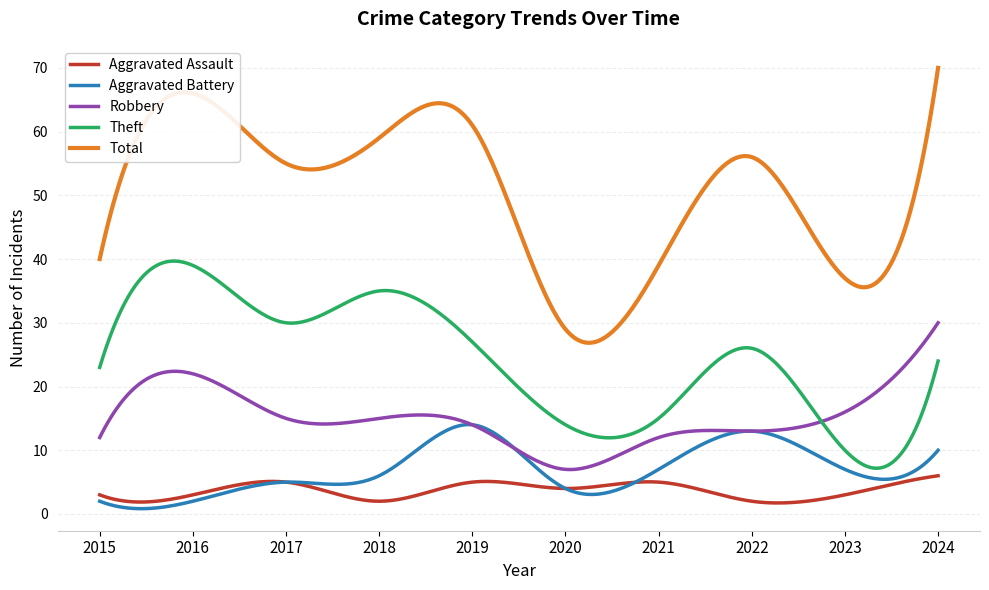

What is the average value of the Theft series?

24.3